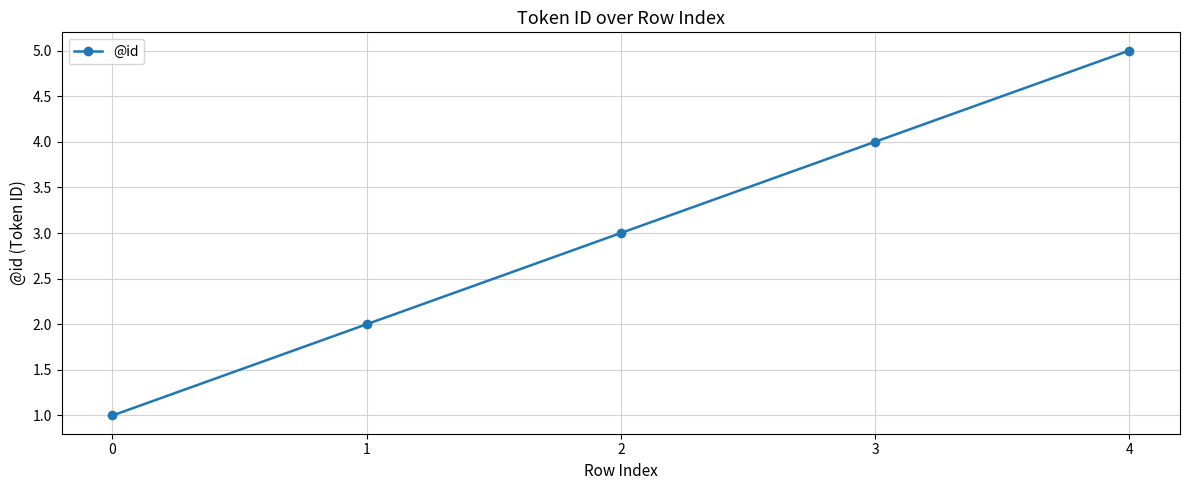

What is the greatest value displayed?

5